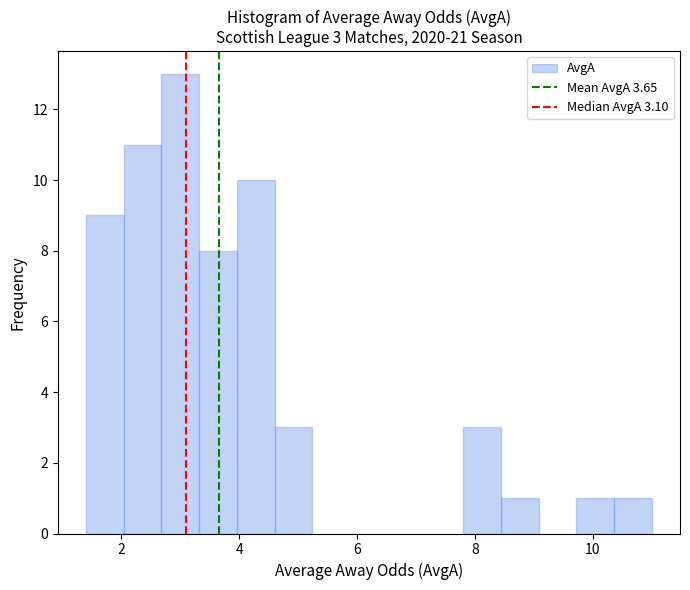

Around what value on the x-axis is the tallest bar? Give the approximate position of its centre, as read against the axis.

3.0